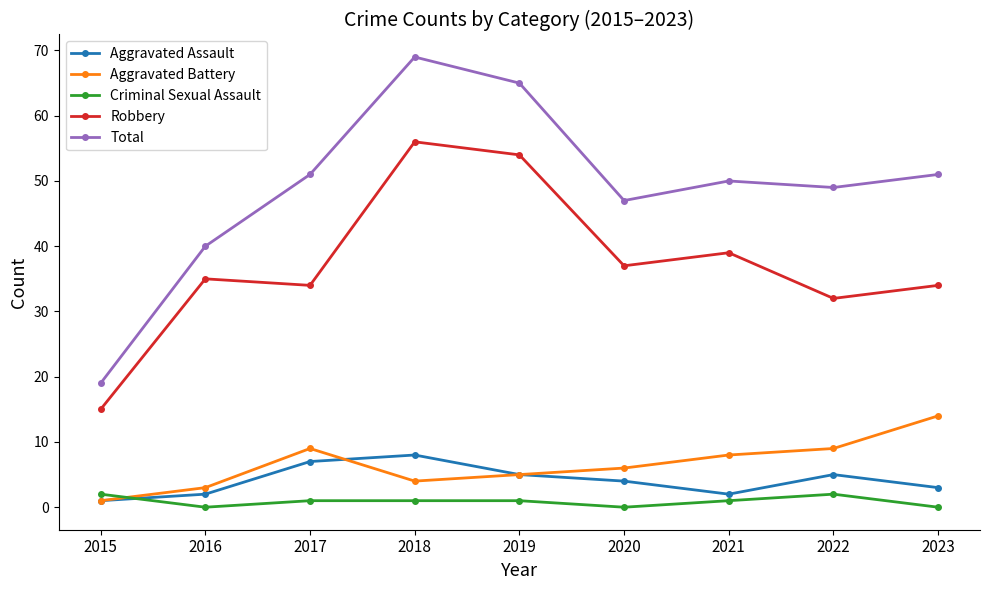

What are all the series names shown in the legend?

Aggravated Assault, Aggravated Battery, Criminal Sexual Assault, Robbery, Total